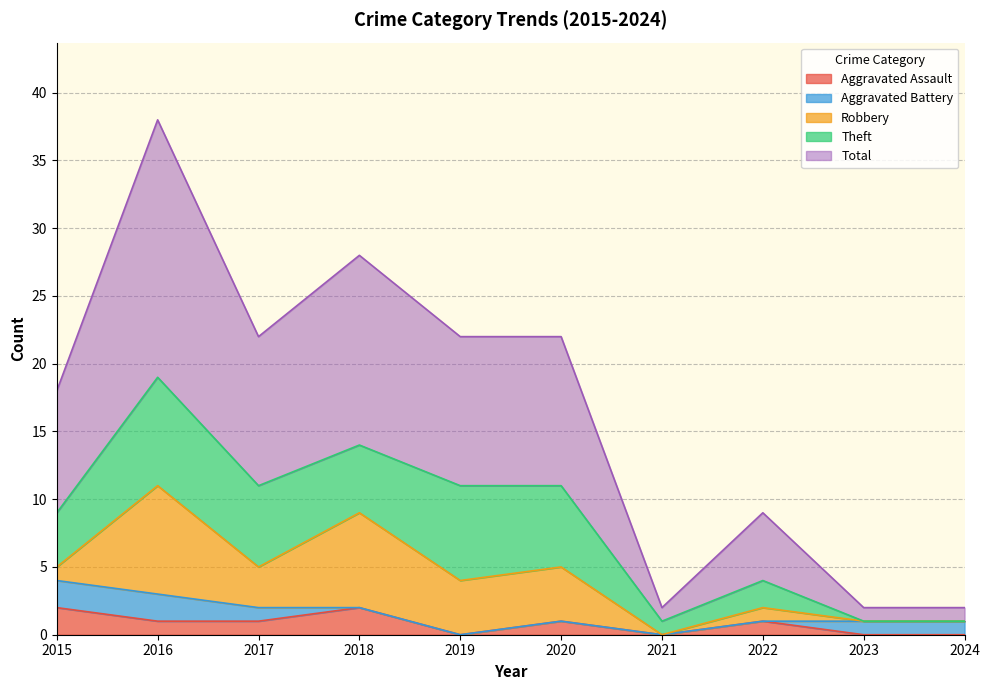

Rank the series by their maximum value, from lowest to highest.

Aggravated Assault, Aggravated Battery, Robbery, Theft, Total